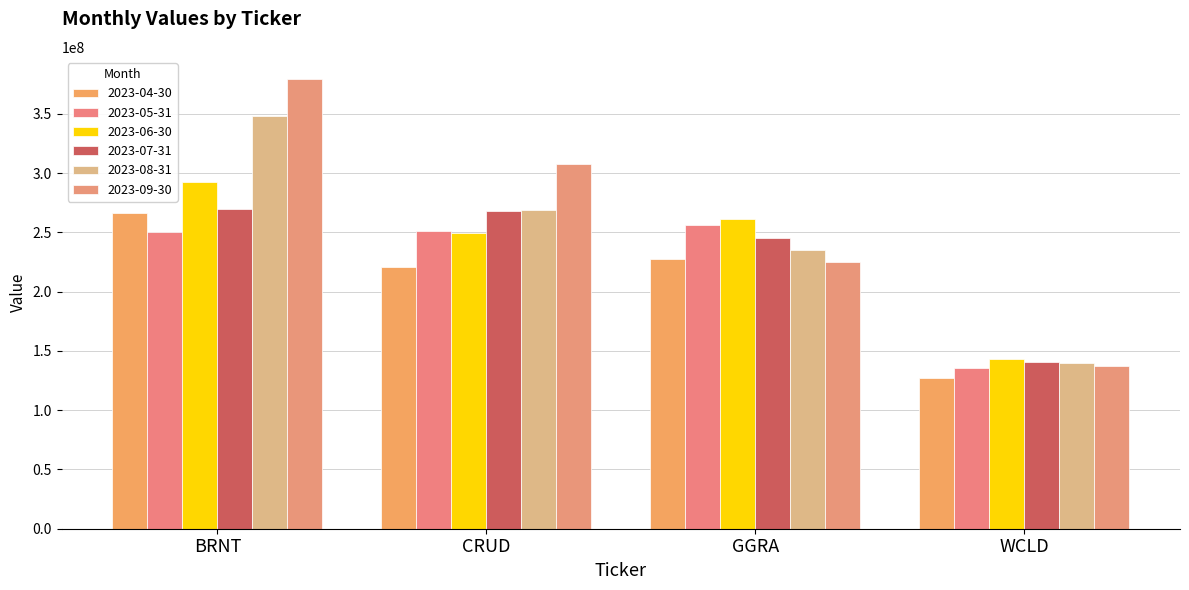

What is the lowest value of the 2023-07-31 series?

140959133.7